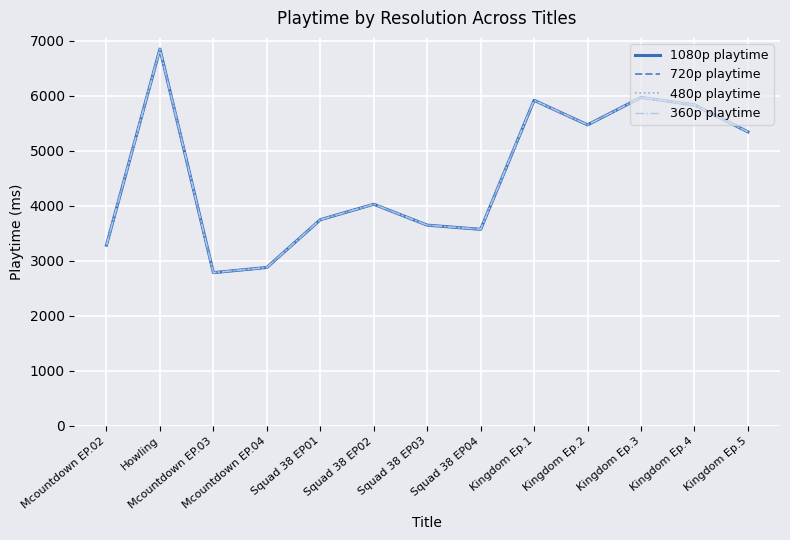

What is the difference between the maximum and minimum values in the 720p playtime series?

4062